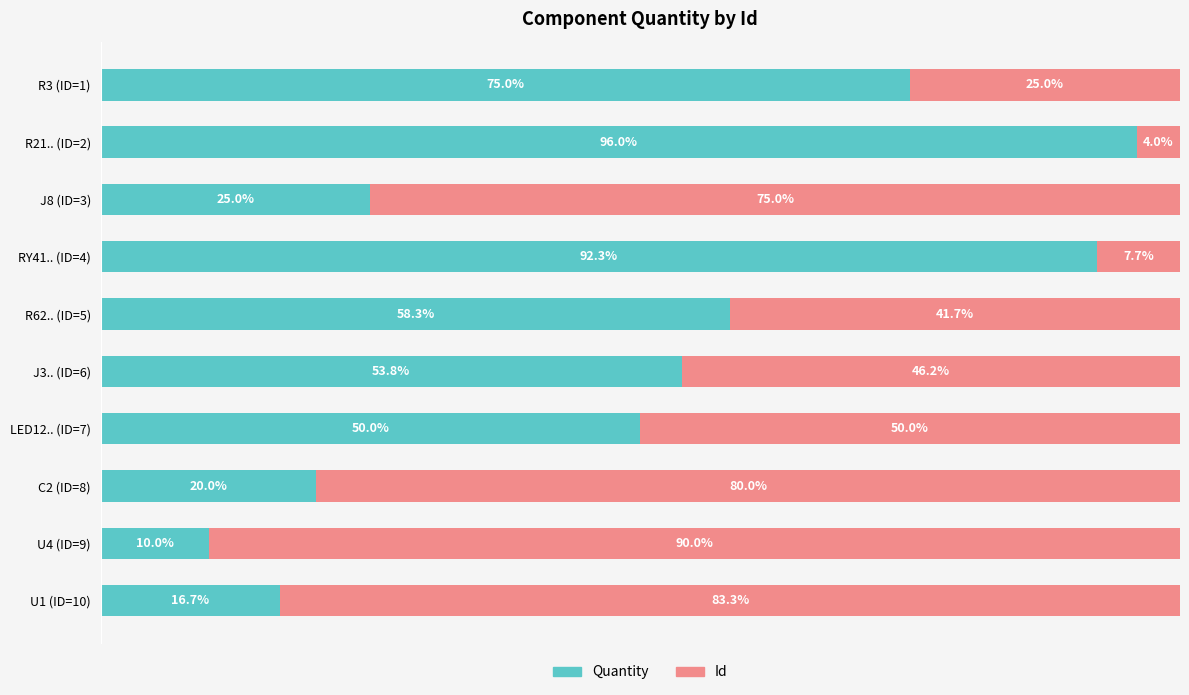

Rank the categories by Quantity value from highest to lowest.

R21.. (ID=2), RY41.. (ID=4), R3 (ID=1), R62.. (ID=5), J3.. (ID=6), LED12.. (ID=7), J8 (ID=3), C2 (ID=8), U1 (ID=10), U4 (ID=9)